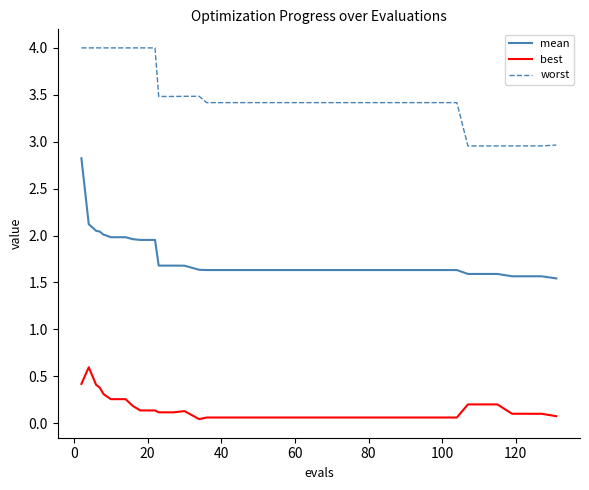

At how many categories does at least one series exceed 2?

40